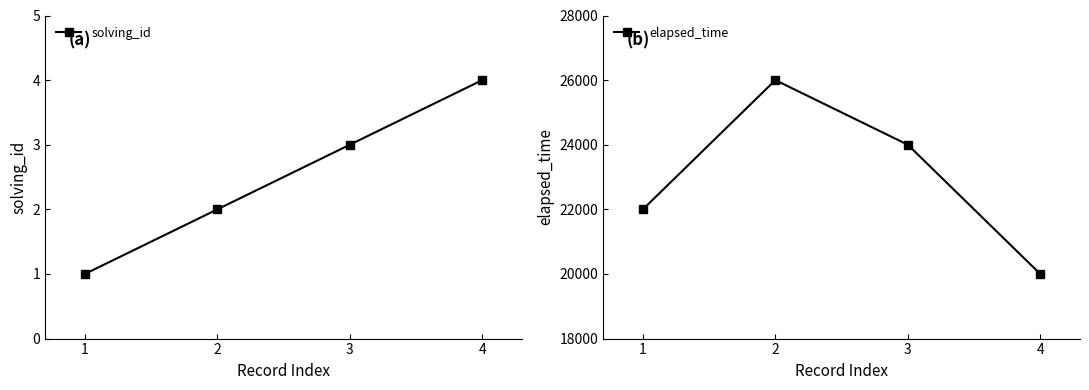

True or false: elapsed_time and solving_id cross at least once.

False